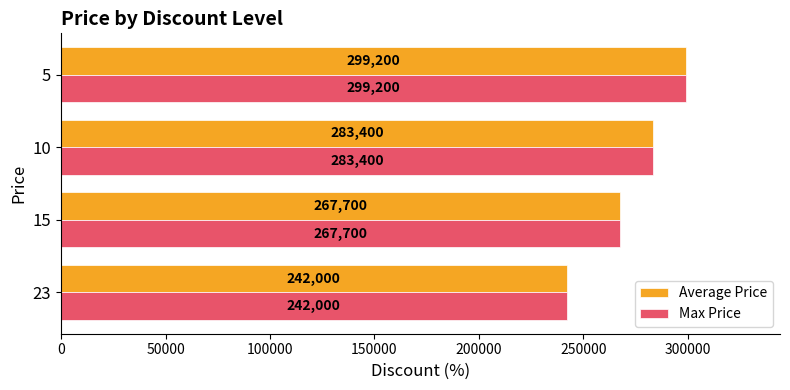

List the labels in order of Average Price value, smallest first.

23, 15, 10, 5